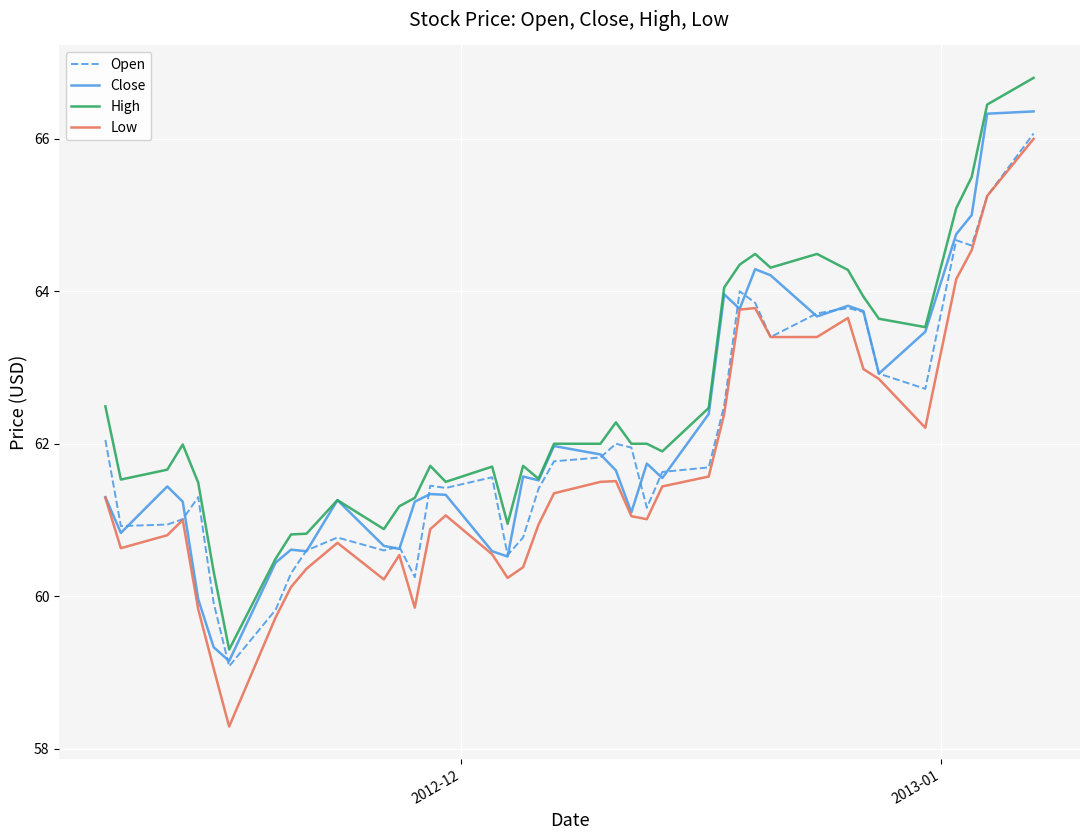

What is the lowest value of the Open series?

59.1